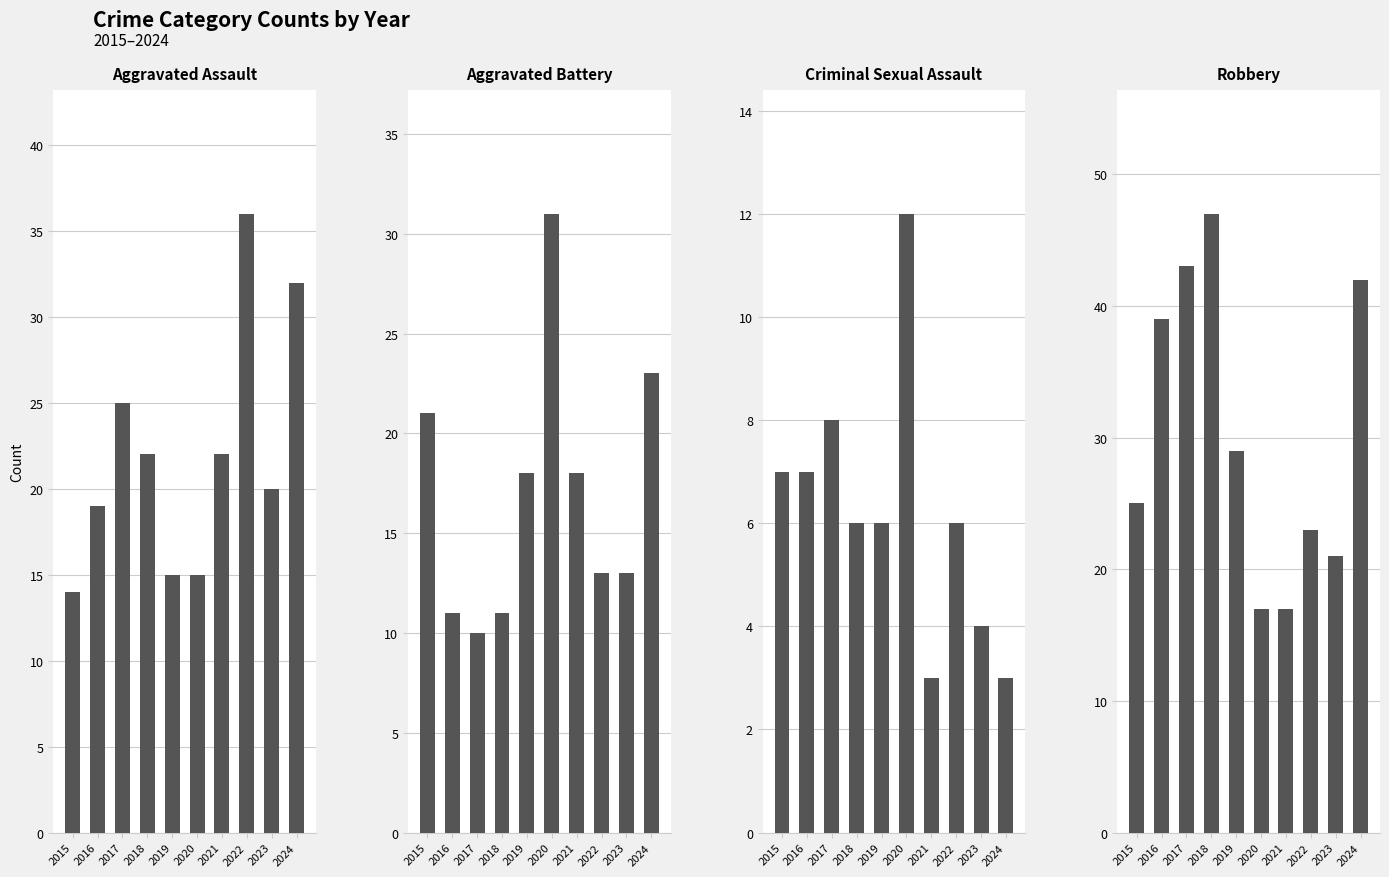

List the series in order of their peak value, highest first.

Robbery, Aggravated Assault, Aggravated Battery, Criminal Sexual Assault